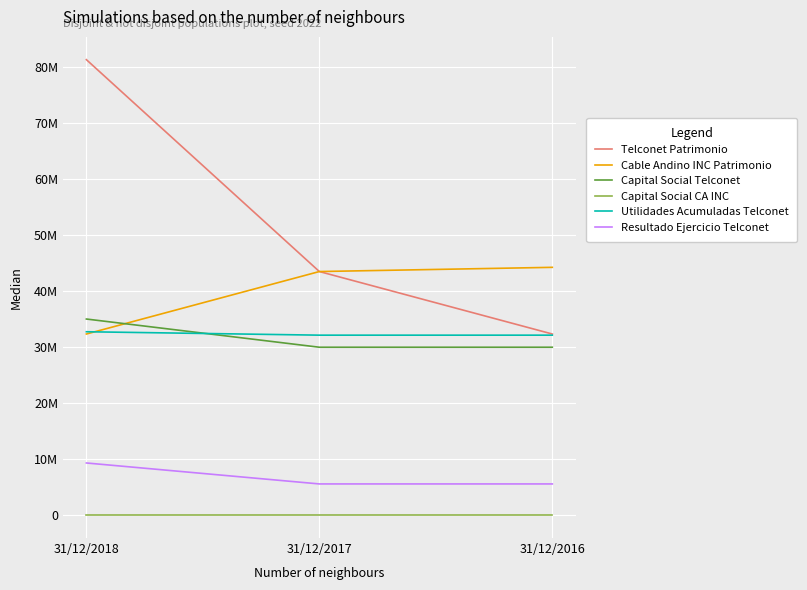

List the series in order of their peak value, lowest first.

Capital Social CA INC, Resultado Ejercicio Telconet, Utilidades Acumuladas Telconet, Capital Social Telconet, Cable Andino INC Patrimonio, Telconet Patrimonio